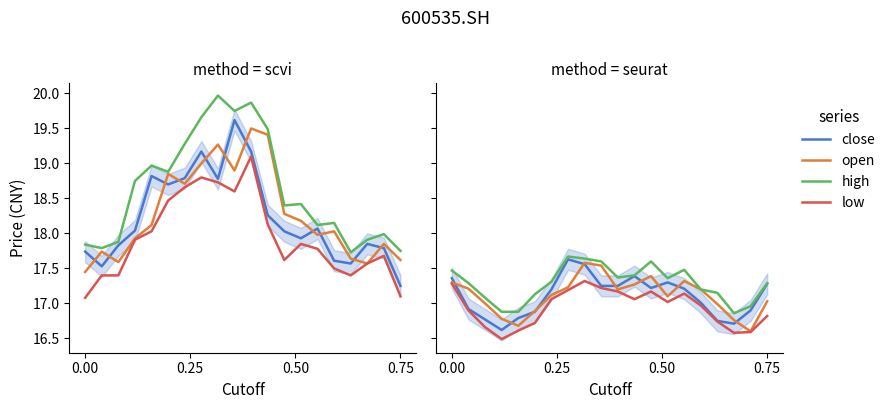

At how many categories does at least one series exceed 17?

16